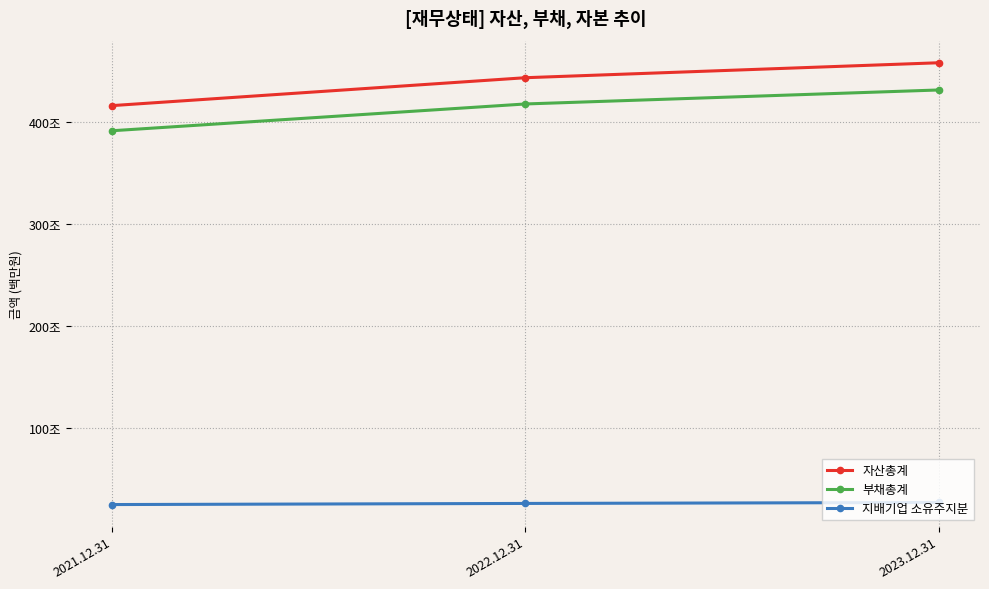

Which label corresponds to the largest value in the chart?

2023.12.31